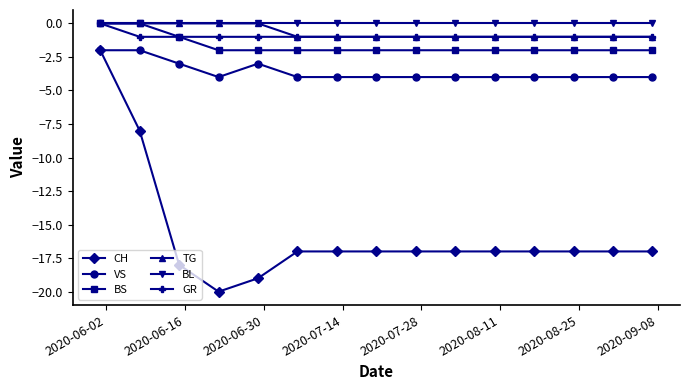

What are all the series names shown in the legend?

CH, VS, BS, TG, BL, GR